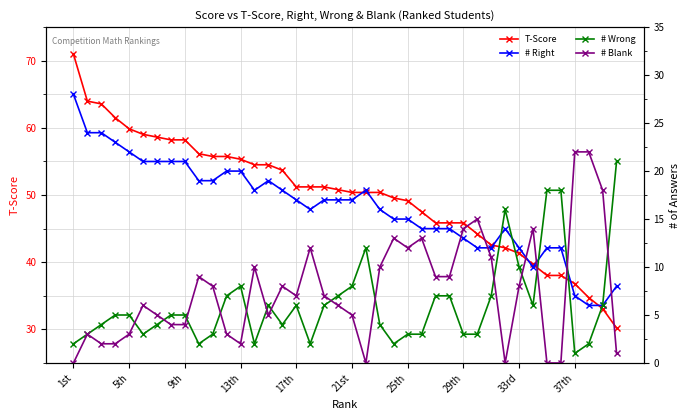

What is the highest value of the T-Score series?

71.0